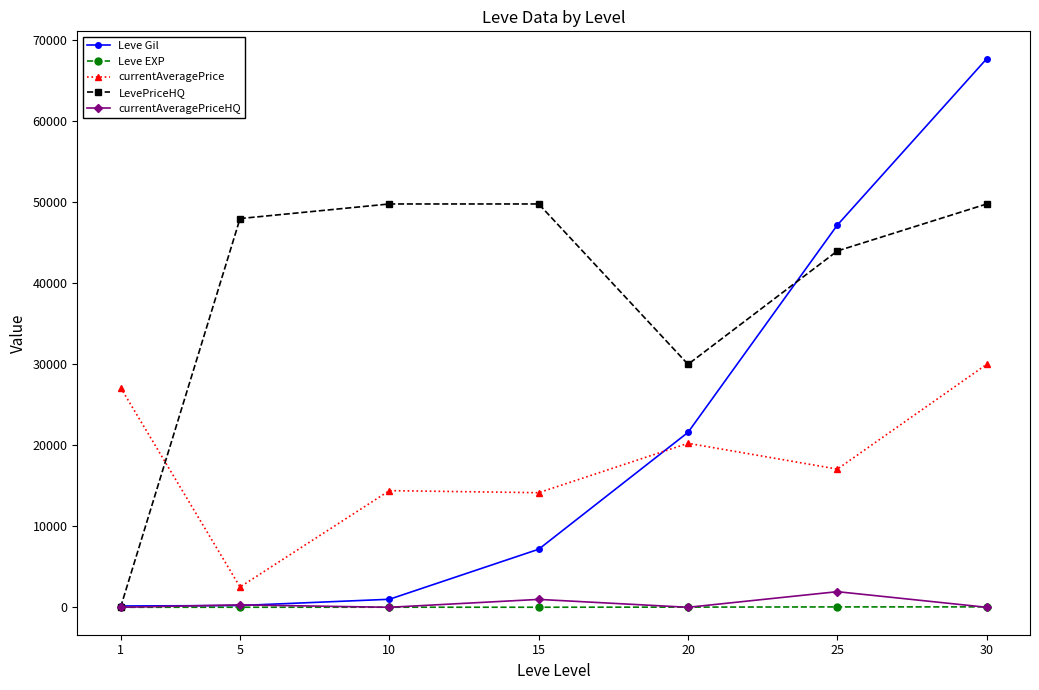

Which series has the largest range (max minus min)?

Leve Gil